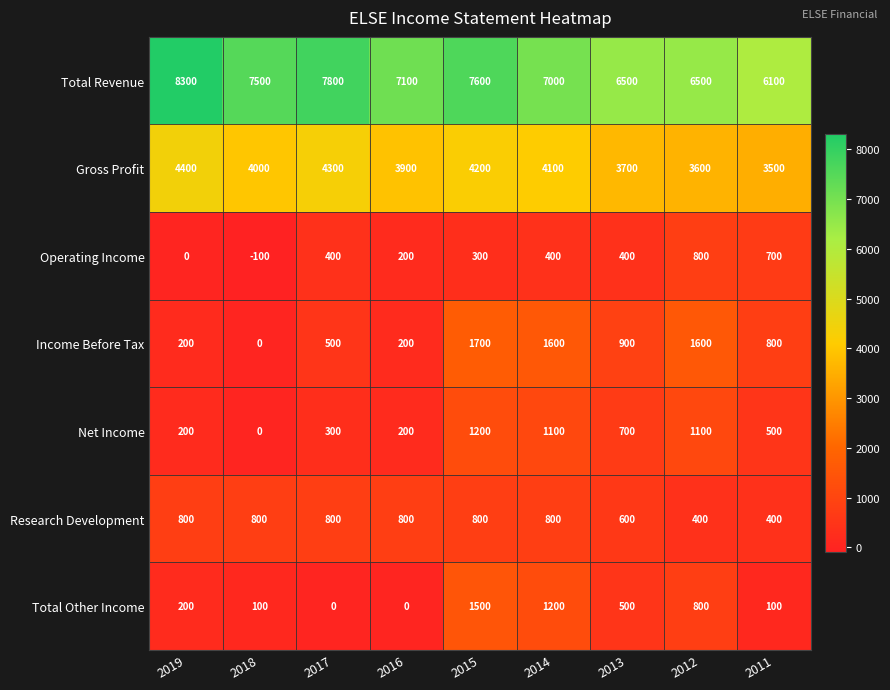

Which series has the widest spread of values?

Total Revenue